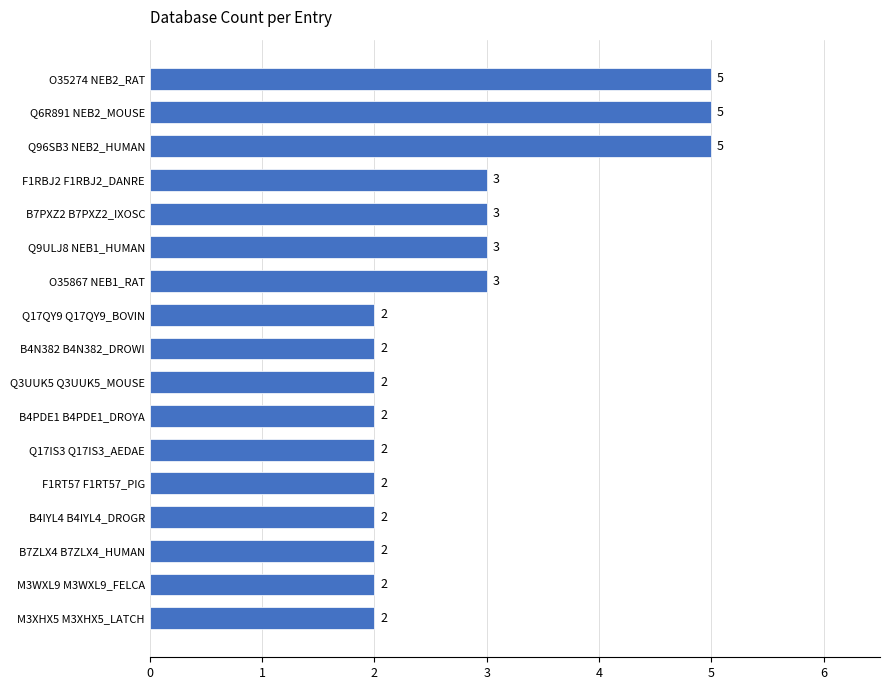

Count the number of categories in the chart.

17